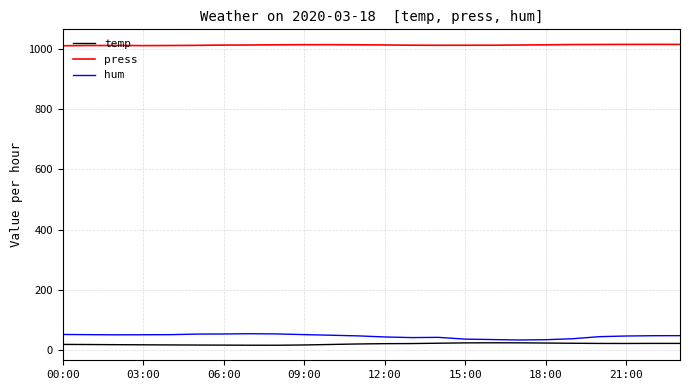

Which series has the largest total across all categories?

press